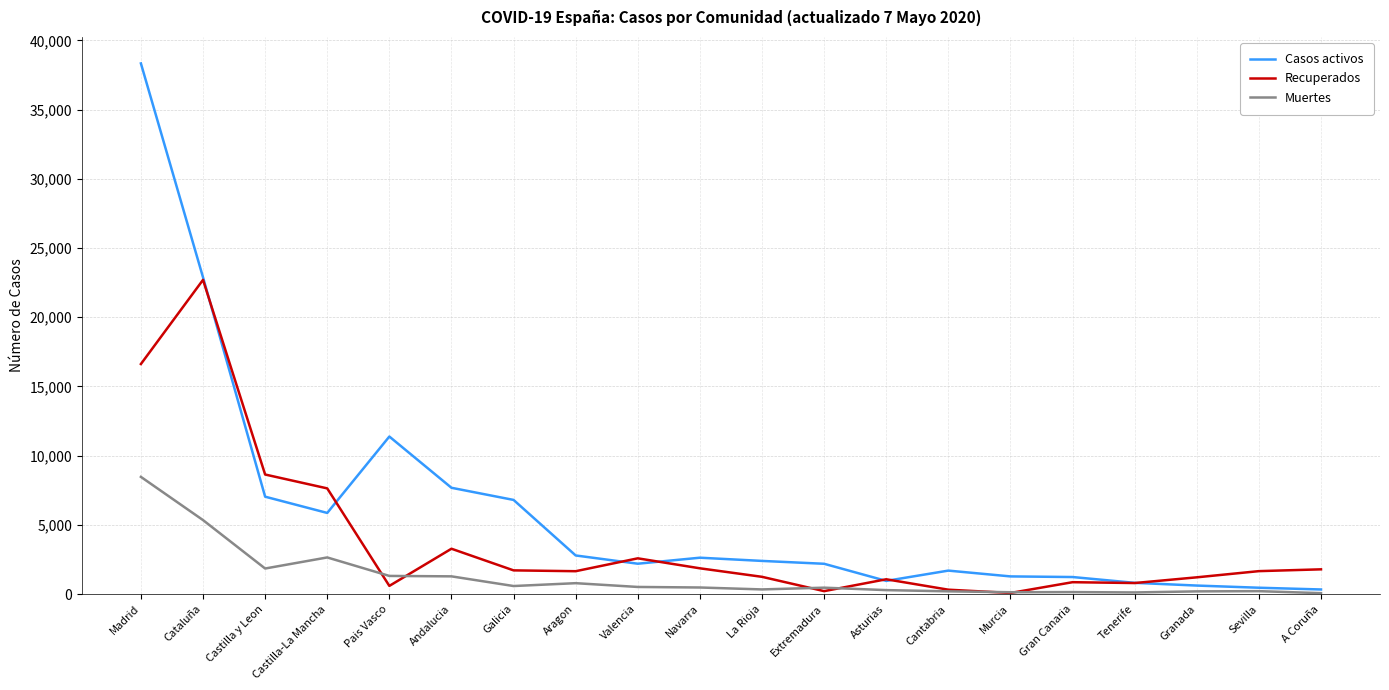

What is the spread (max minus min) of values at Madrid?

29865